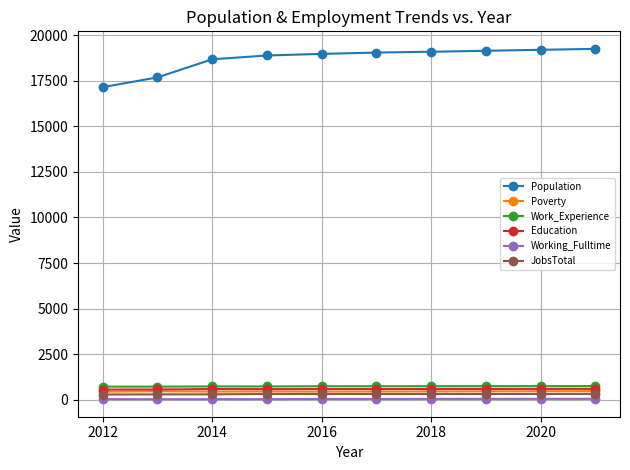

At how many categories does at least one series exceed 18316?

8